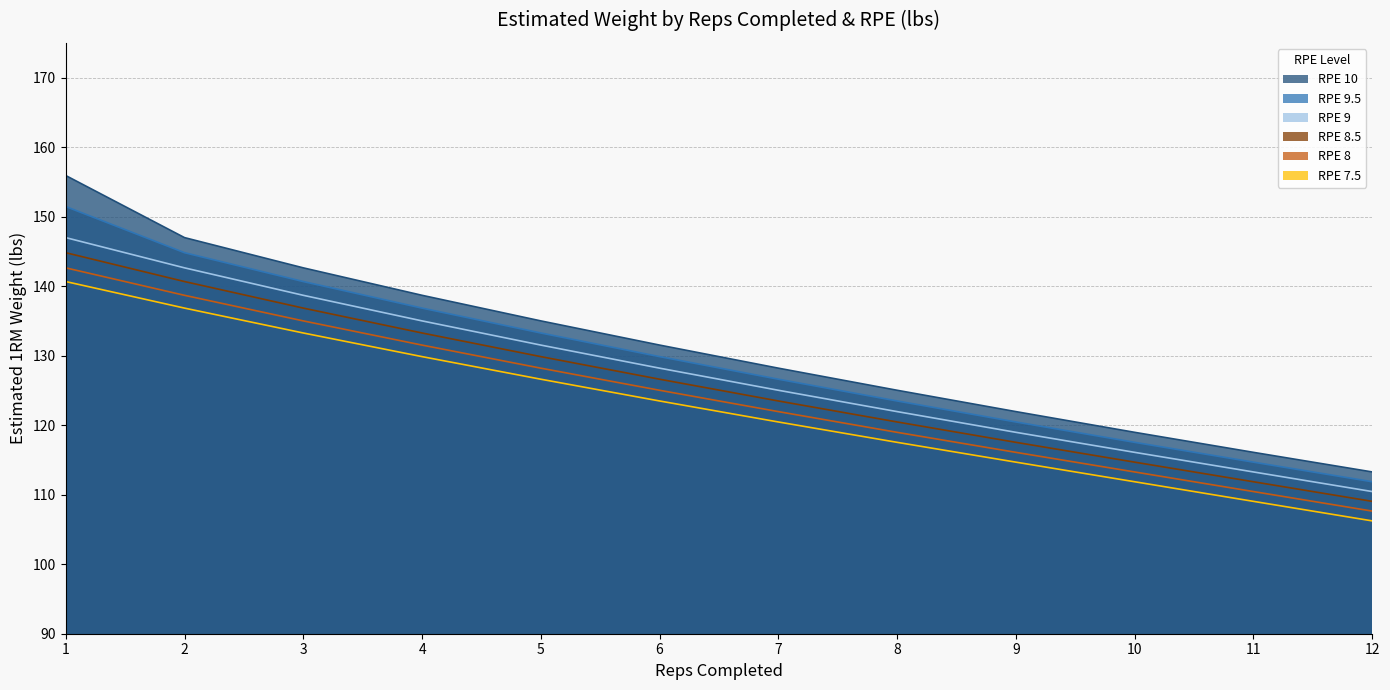

True or false: RPE 7.5 and RPE 10 cross at least once.

False